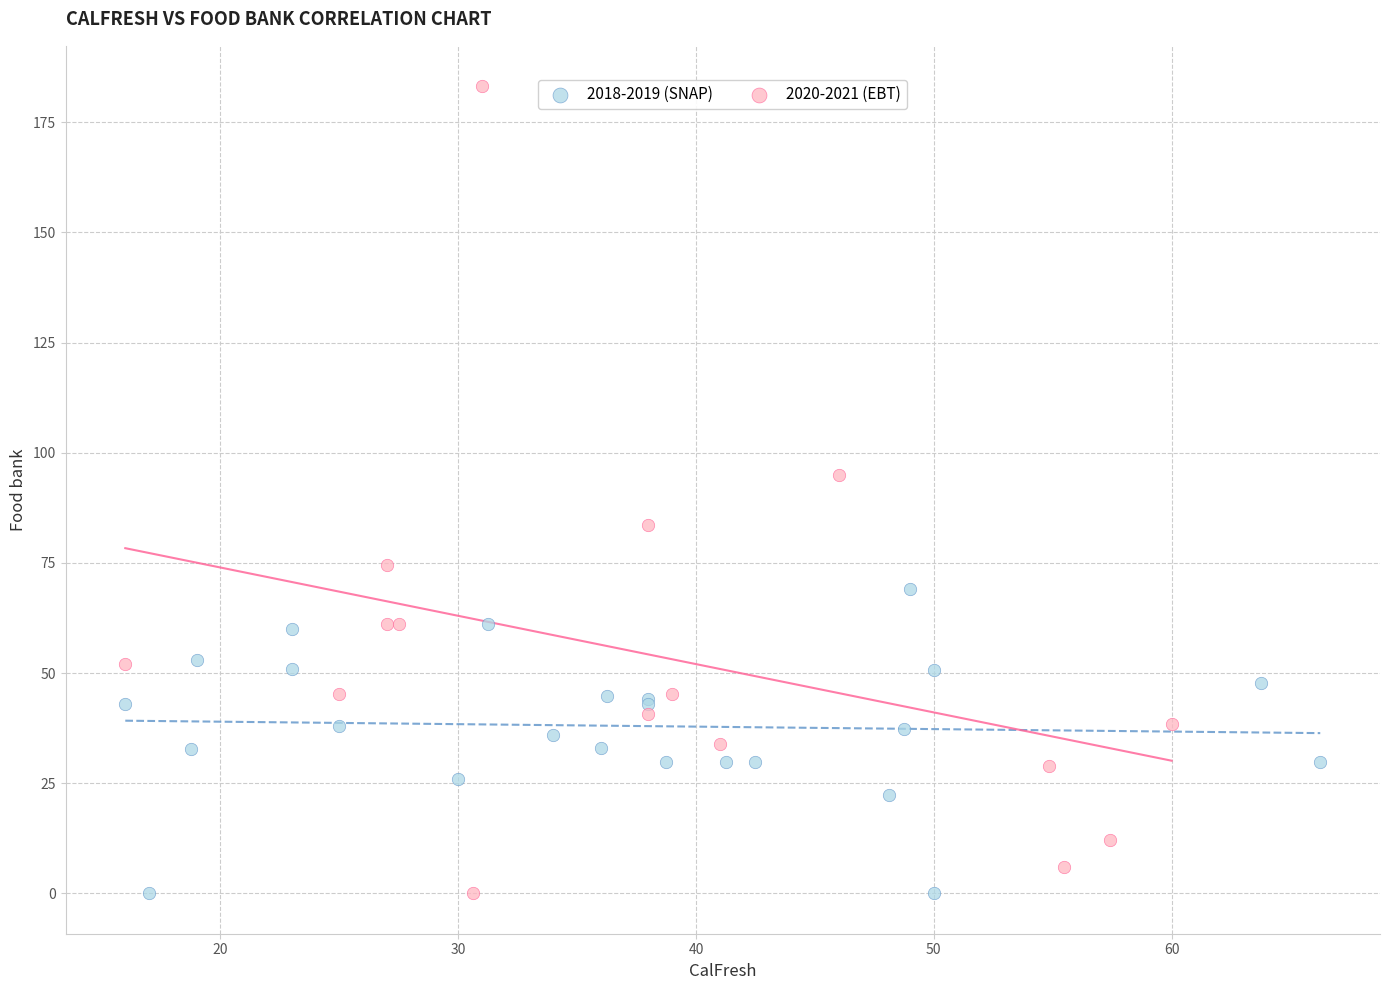

Which series has the widest spread of Y values?

2020-2021 (EBT)